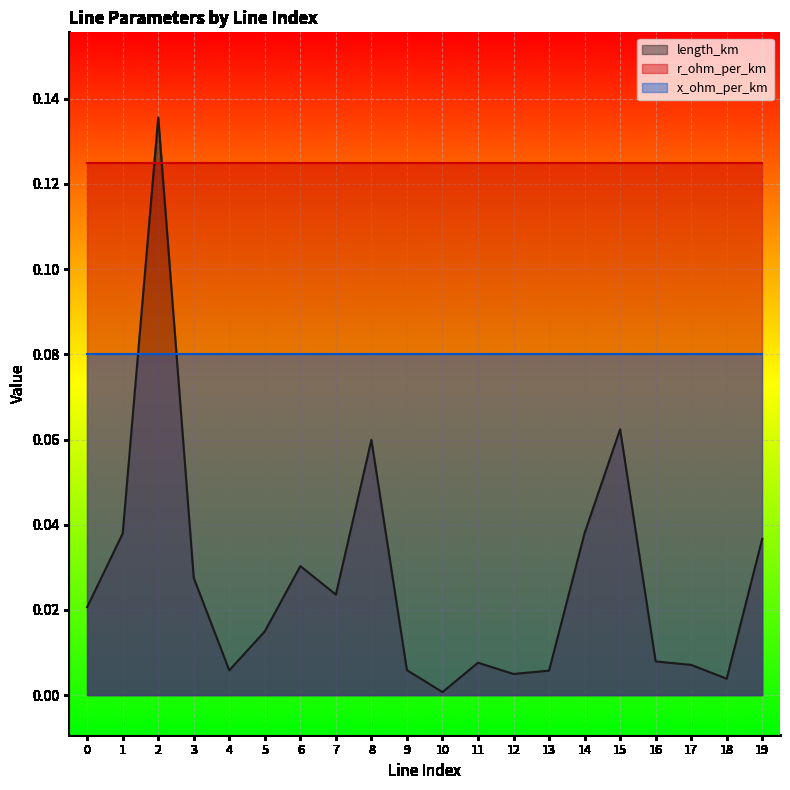

The value of length_km at 14 is 0.0. True or false?

True